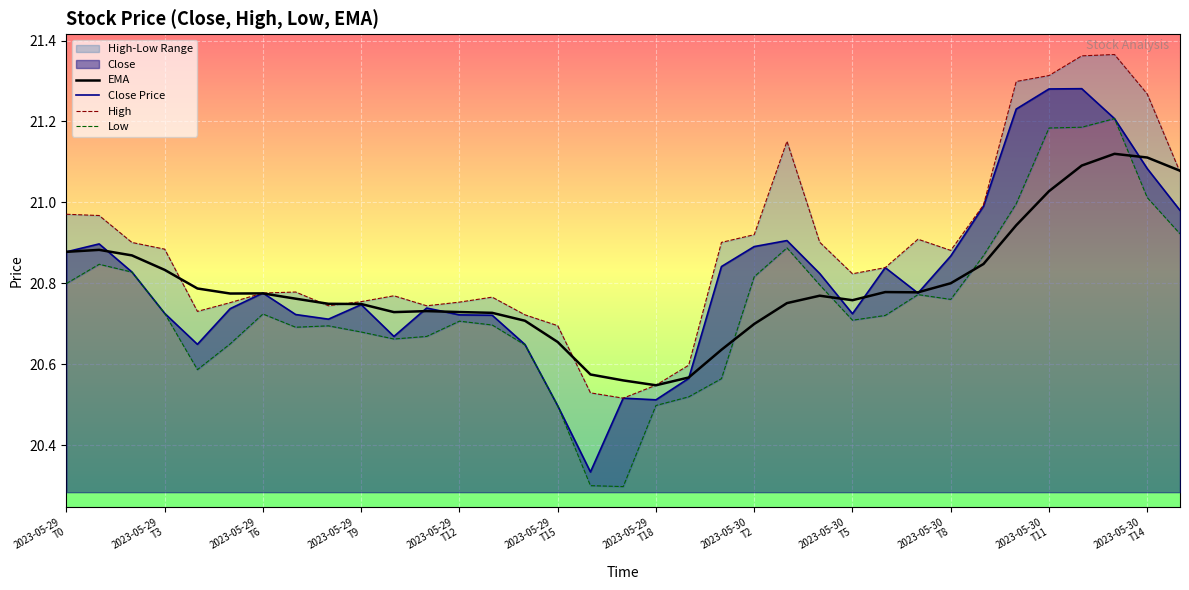

Reading right to left, extract all data points from this chart.

EMA: 21.1	21.1	21.1	21.1	21.0	20.9	20.8	20.8	20.8	20.8	20.8	20.8	20.8	20.7	20.6	20.6	20.5	20.6	20.6	20.7	20.7	20.7	20.7	20.7	20.7	20.7	20.7	20.8	20.8	20.8	20.8	20.8	20.9	20.9	20.9
Close Price: 21.0	21.1	21.2	21.3	21.3	21.2	21.0	20.9	20.8	20.8	20.7	20.8	20.9	20.9	20.8	20.6	20.5	20.5	20.3	20.5	20.6	20.7	20.7	20.7	20.7	20.7	20.7	20.7	20.8	20.7	20.6	20.7	20.8	20.9	20.9
High: 21.1	21.3	21.4	21.4	21.3	21.3	21.0	20.9	20.9	20.8	20.8	20.9	21.2	20.9	20.9	20.6	20.5	20.5	20.5	20.7	20.7	20.8	20.8	20.7	20.8	20.8	20.7	20.8	20.8	20.8	20.7	20.9	20.9	21.0	21.0
Low: 20.9	21.0	21.2	21.2	21.2	21.0	20.9	20.8	20.8	20.7	20.7	20.8	20.9	20.8	20.6	20.5	20.5	20.3	20.3	20.5	20.6	20.7	20.7	20.7	20.7	20.7	20.7	20.7	20.7	20.7	20.6	20.7	20.8	20.8	20.8